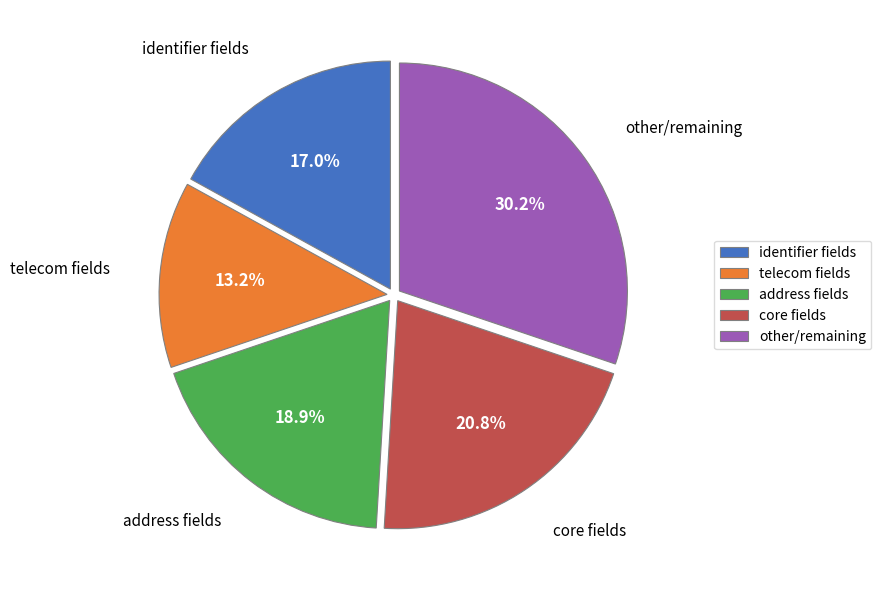

What is the ratio of the value at core fields to the value at address fields?

1.1